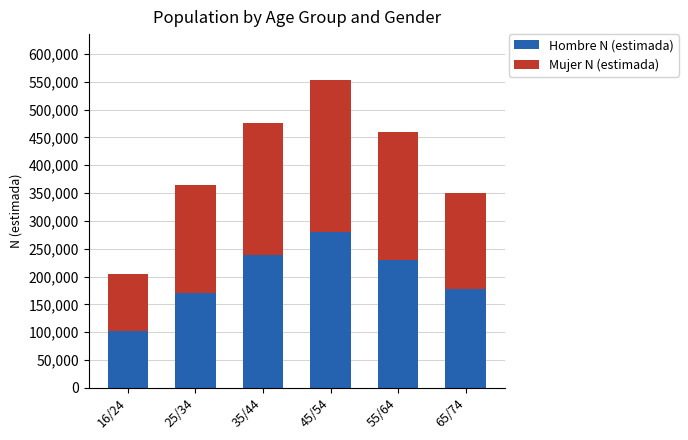

At which label does Hombre N (estimada) reach its peak?

45/54